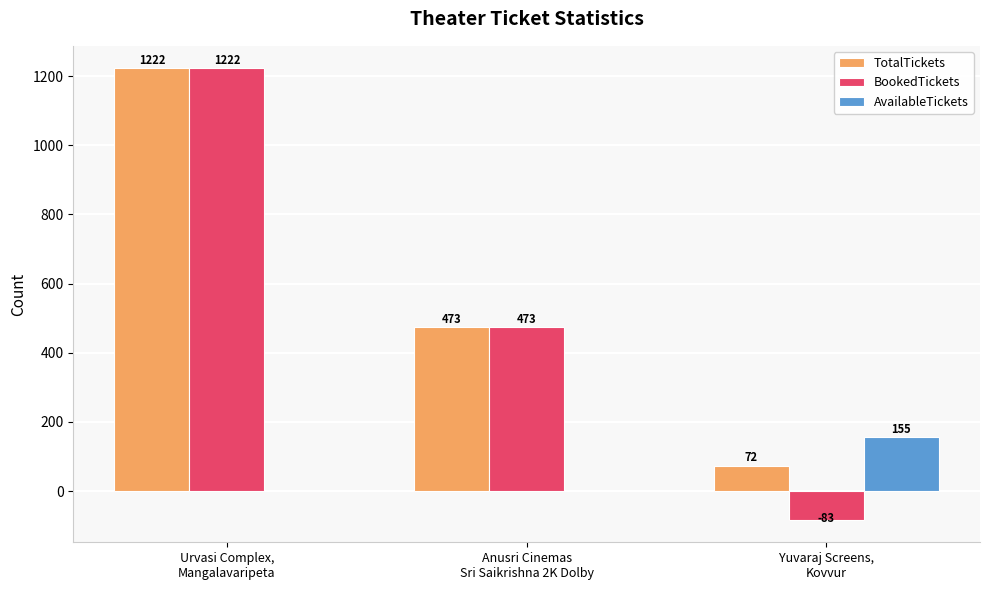

Reading left to right, what are all the values shown in this chart?

TotalTickets: 1222	473	72
BookedTickets: 1222	473	-83
AvailableTickets: 0	0	155